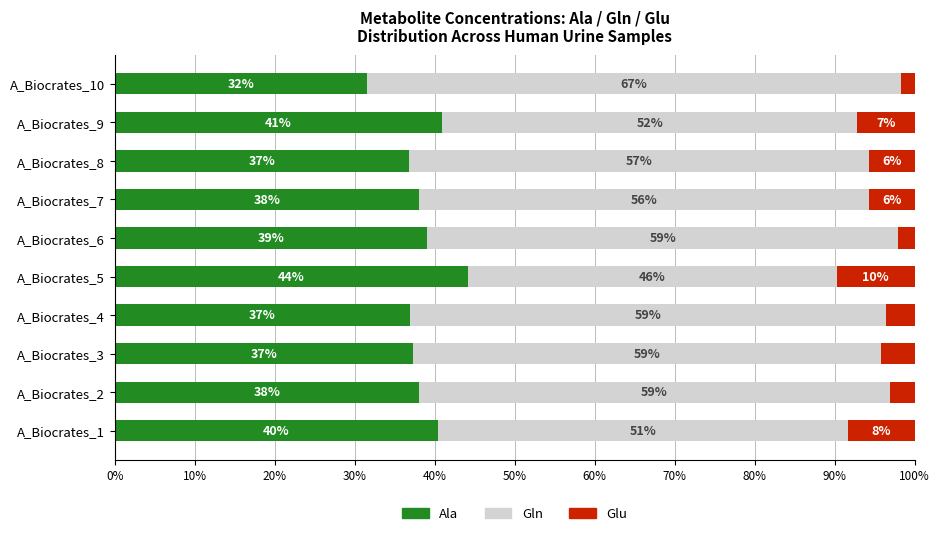

What is the total value across all series at A_Biocrates_7?

100.0